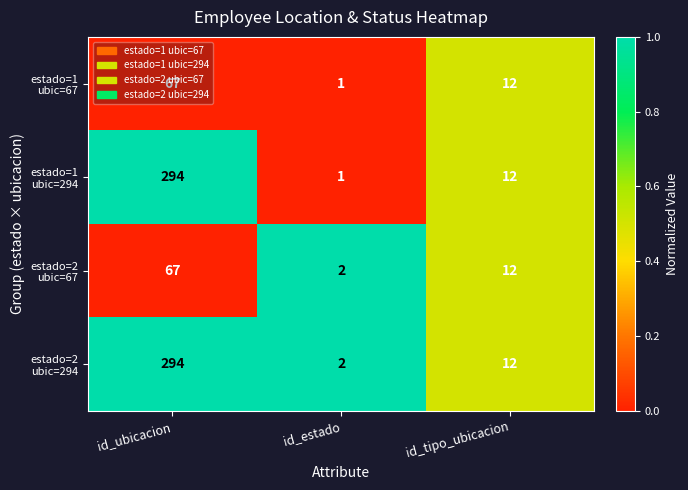

What is the total value across all series at id_tipo_ubicacion?

48